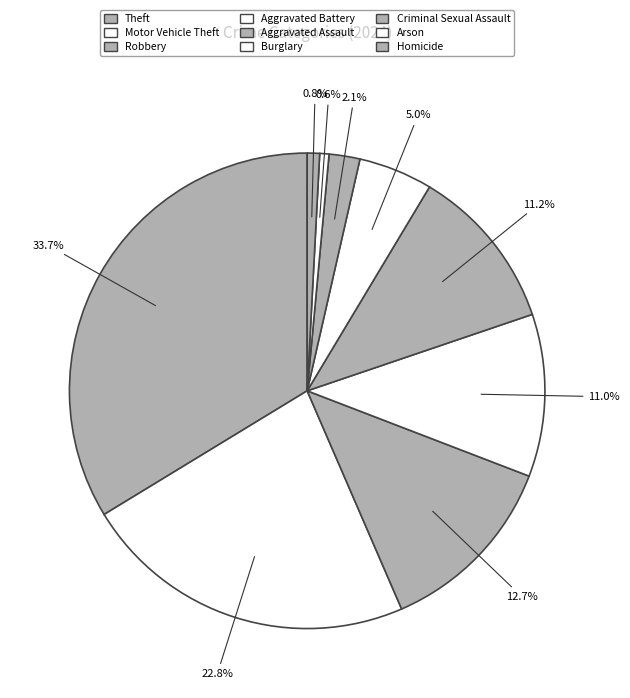

Count the number of slices in the pie.

9